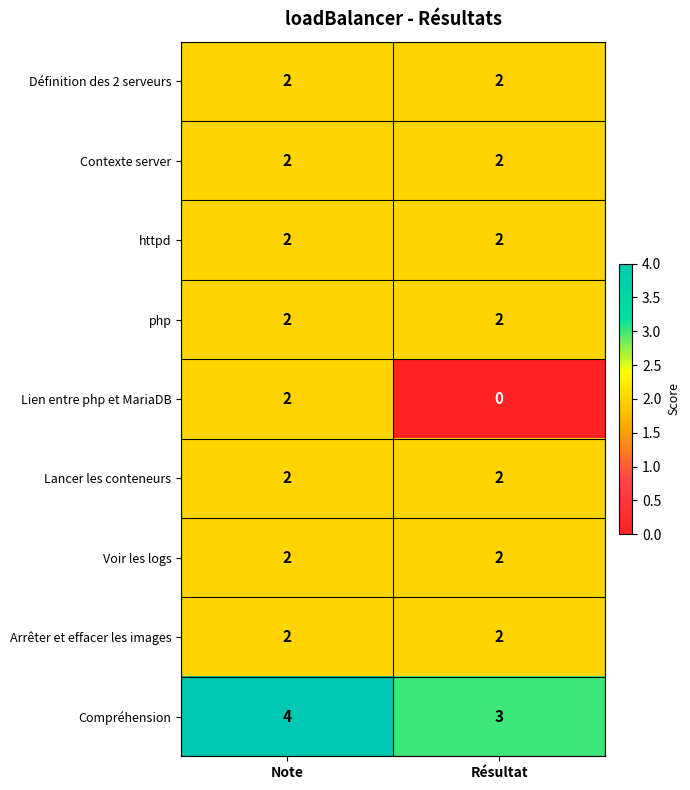

Which label corresponds to the smallest value in the chart?

Résultat